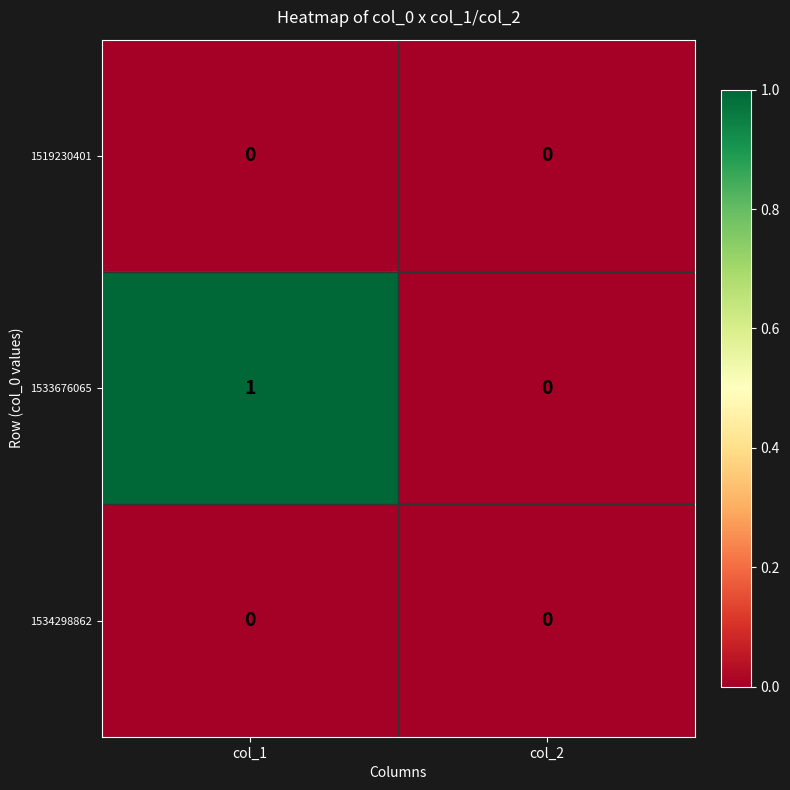

Which label corresponds to the largest value in the chart?

col_1